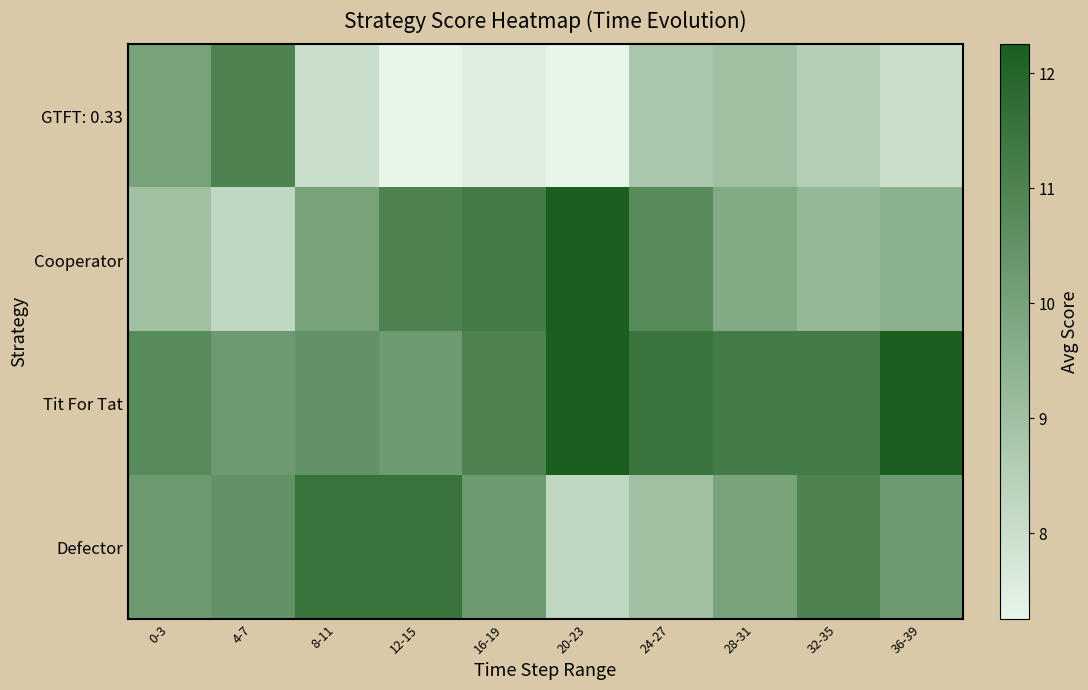

How many categories are shown in the chart?

10